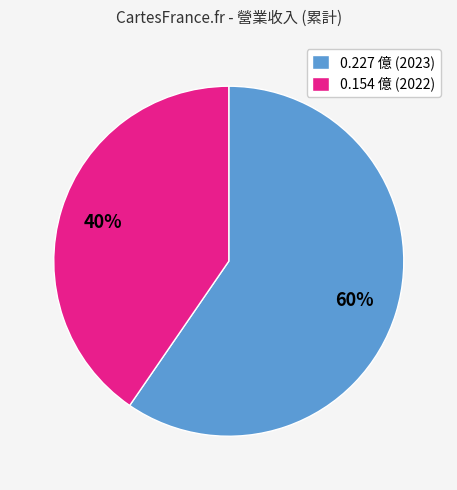

Count the number of slices in the pie.

2